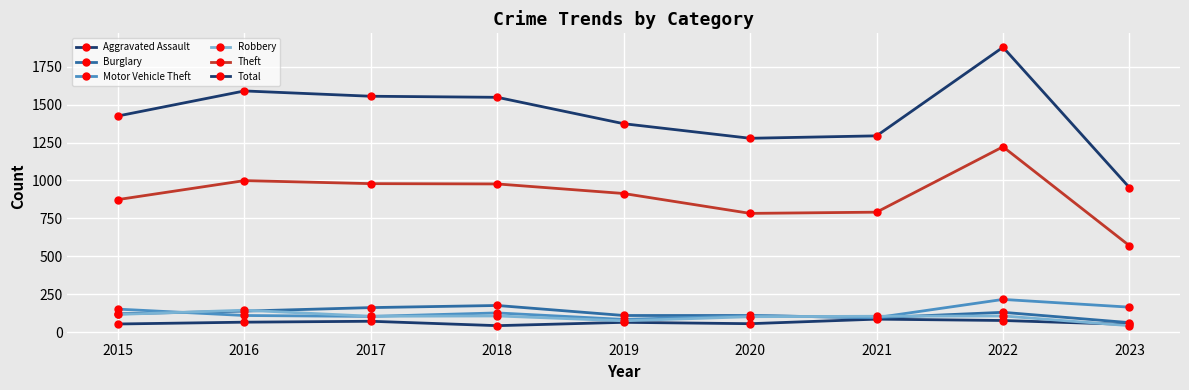

Does the chart display data point markers on the line(s)?

Yes